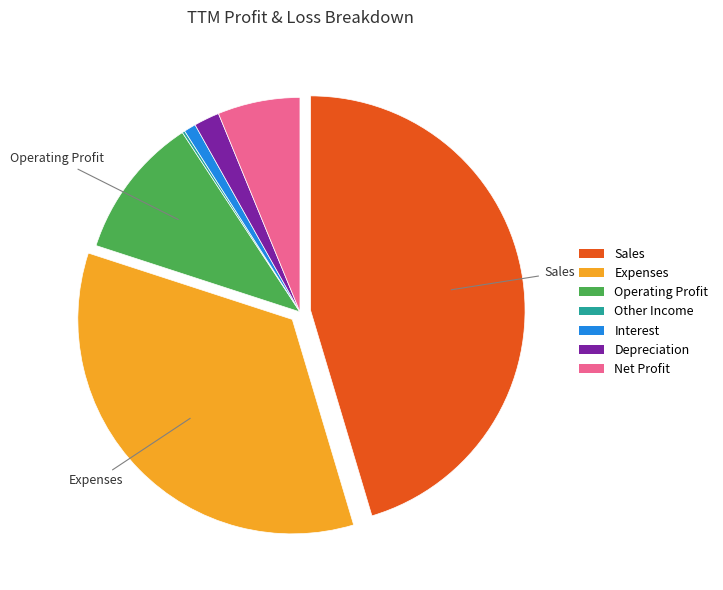

Which slice is the largest?

Sales